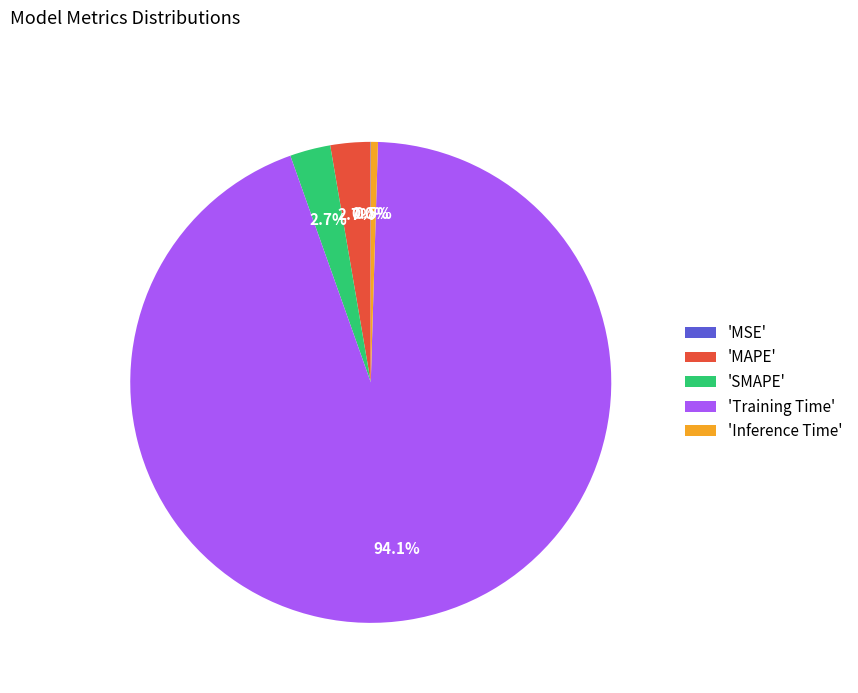

Combined, do 'Training Time' and 'MAPE' account for over 50%?

Yes